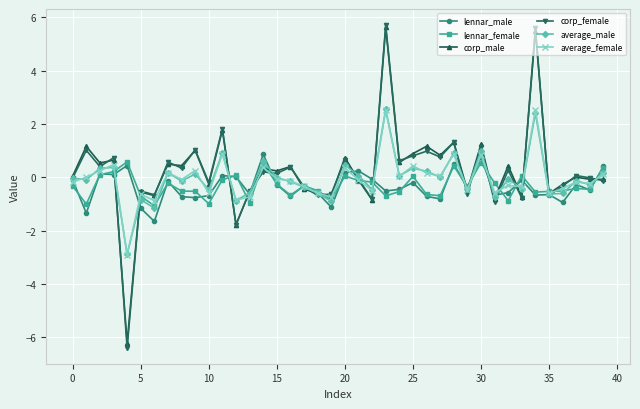

True or false: corp_female has more than 0 points higher than both neighbors.

True